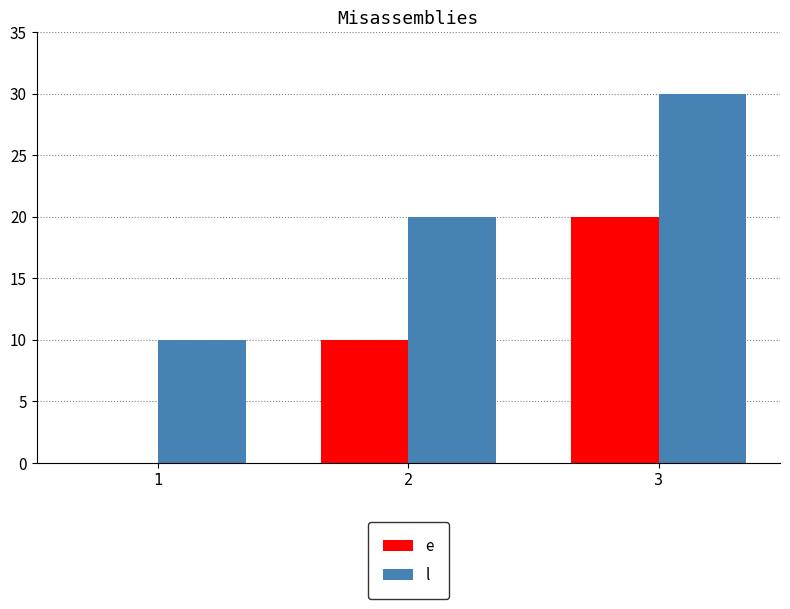

What is the sum of all l values?

60